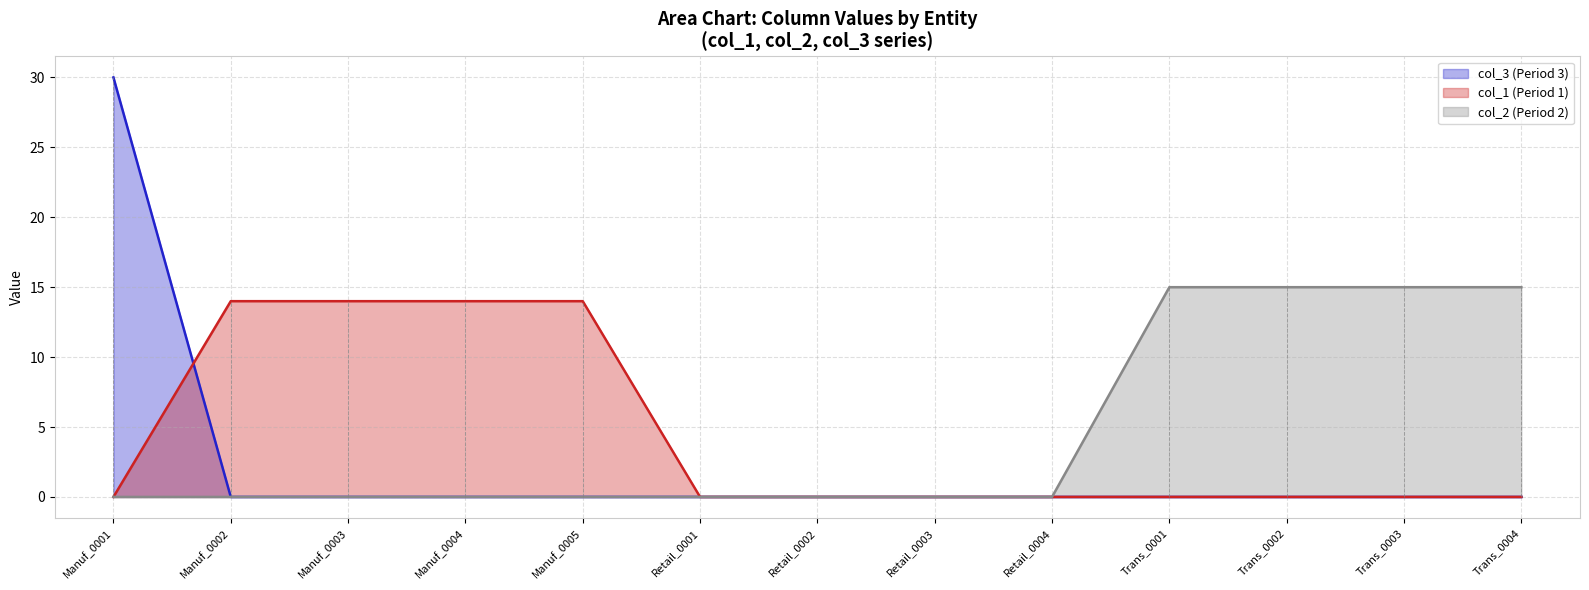

What position from the right is Manuf_0003?

11